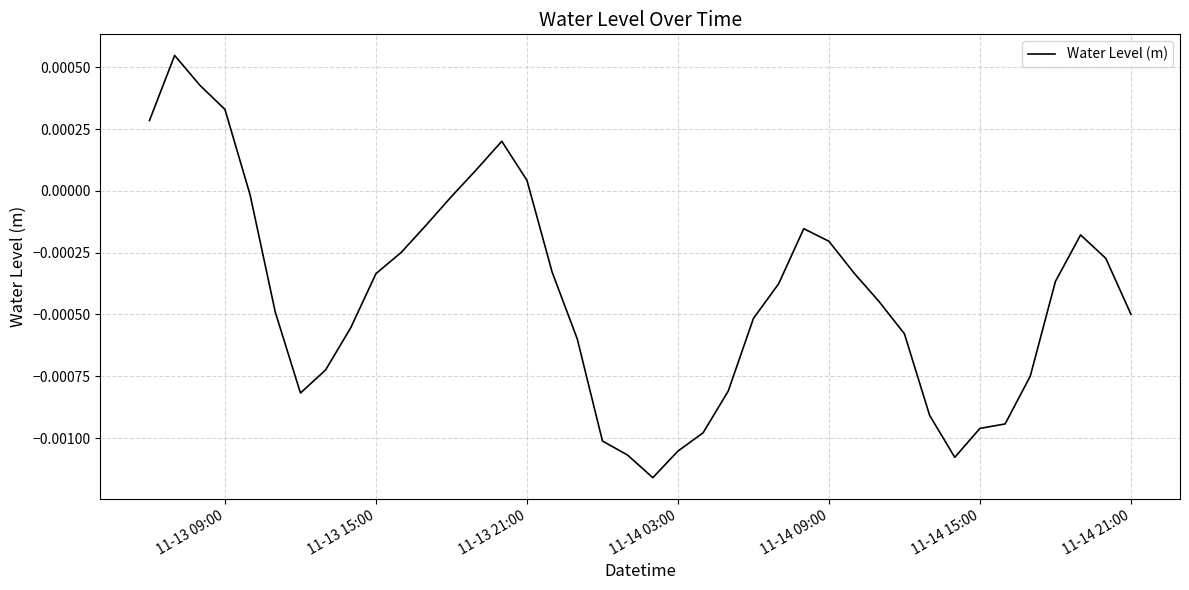

How many lines are shown in the chart?

1